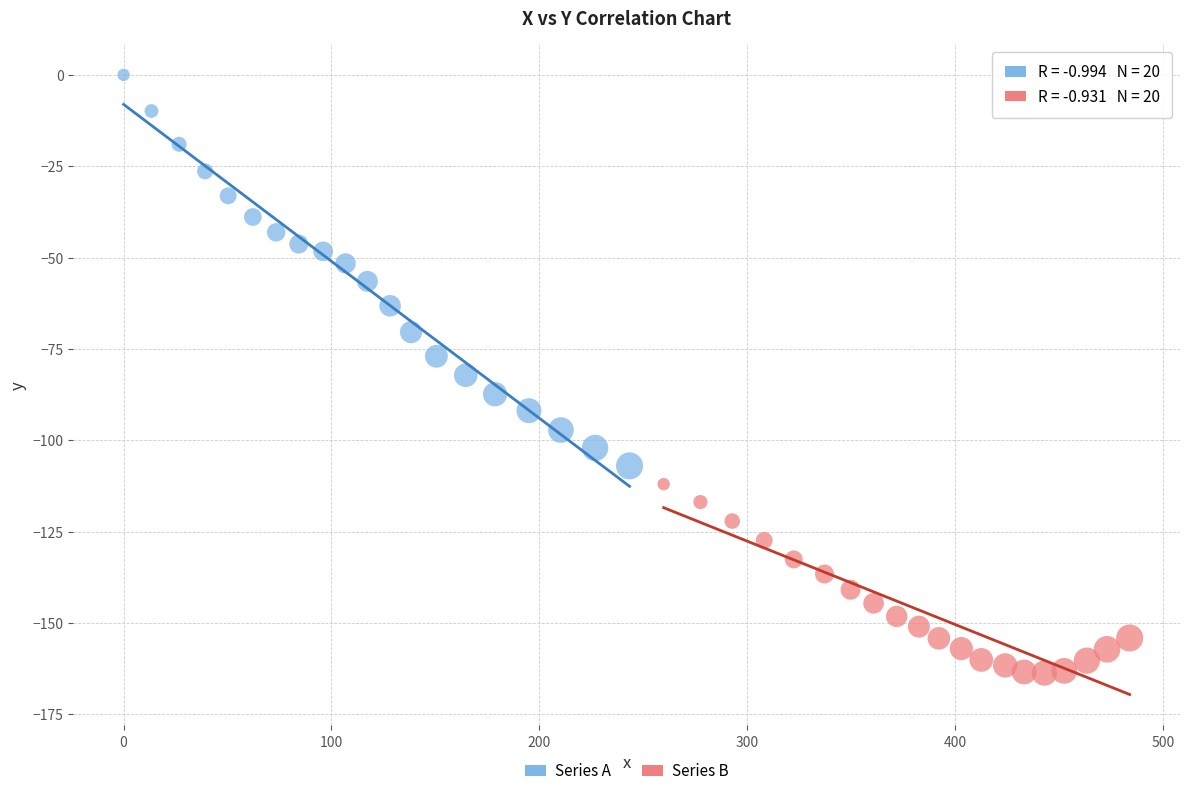

Which series has the largest Y range (max minus min)?

Series A